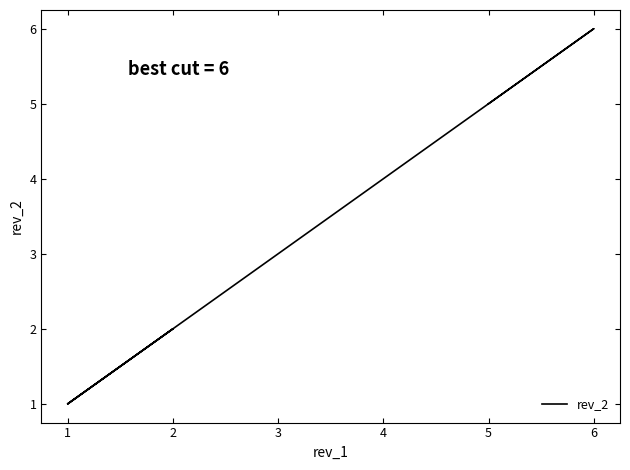

True or false: there are more than 1 points higher than both neighbors.

True